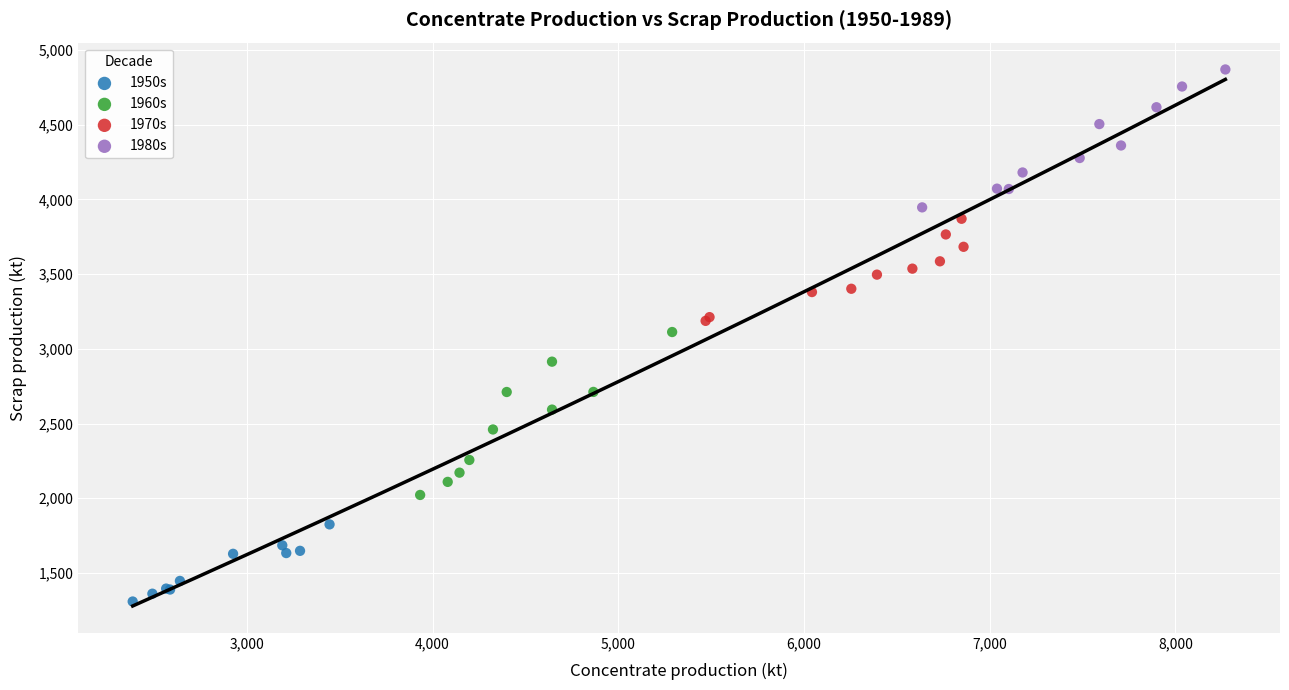

Which series reaches the maximum Y coordinate?

1980s